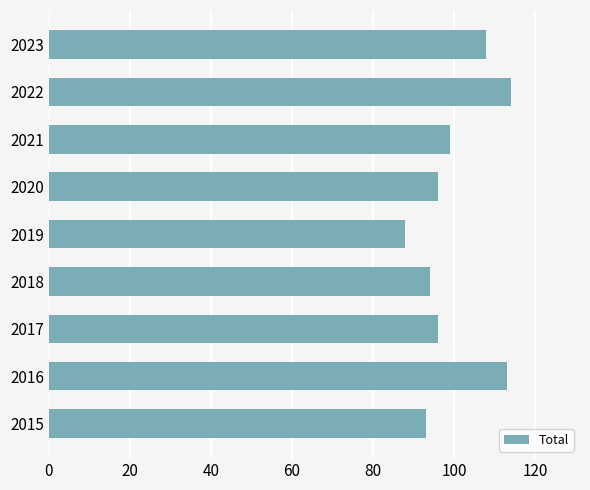

Reading top to bottom, extract all data points from this chart.

2023=108	2022=114	2021=99	2020=96	2019=88	2018=94	2017=96	2016=113	2015=93